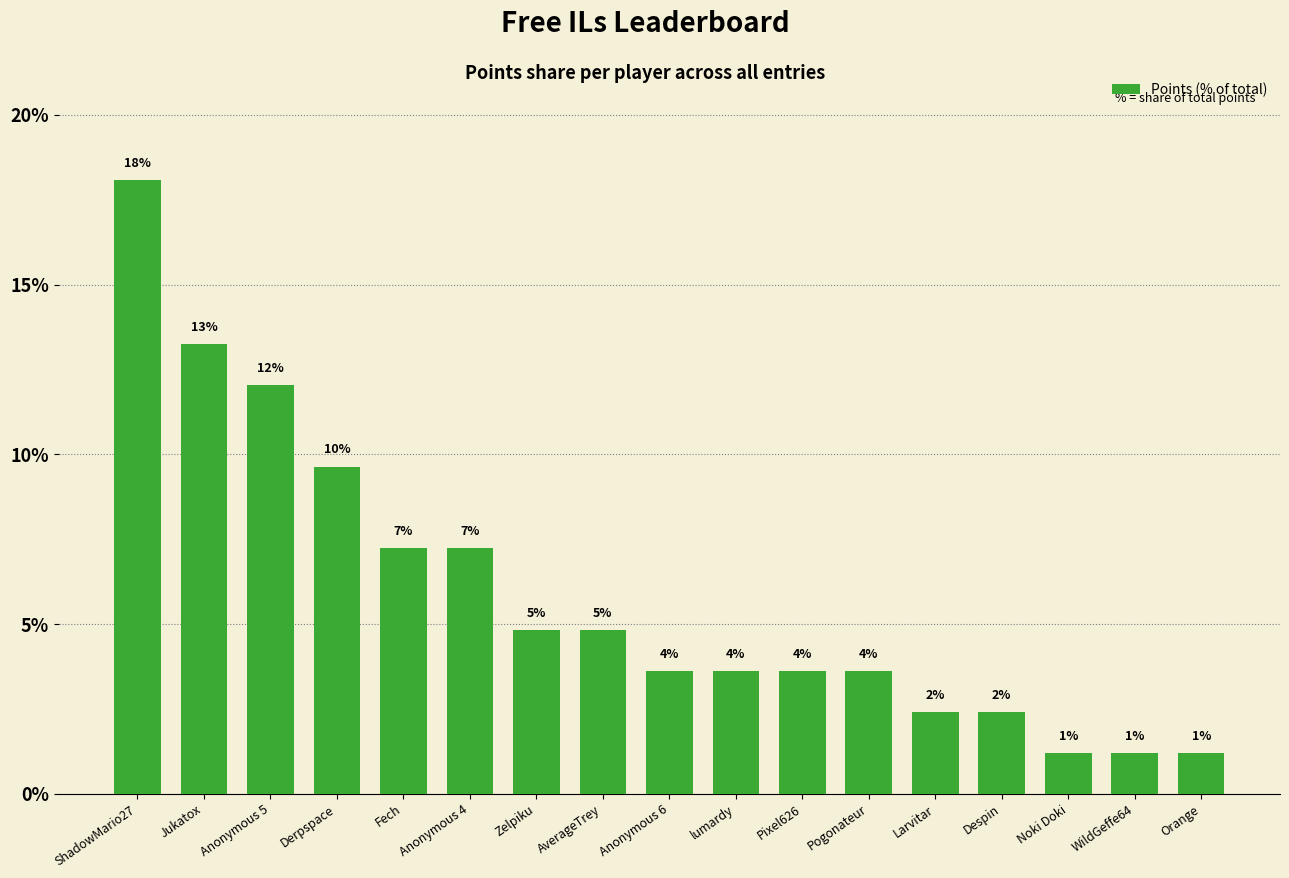

How many bars are there in total?

17